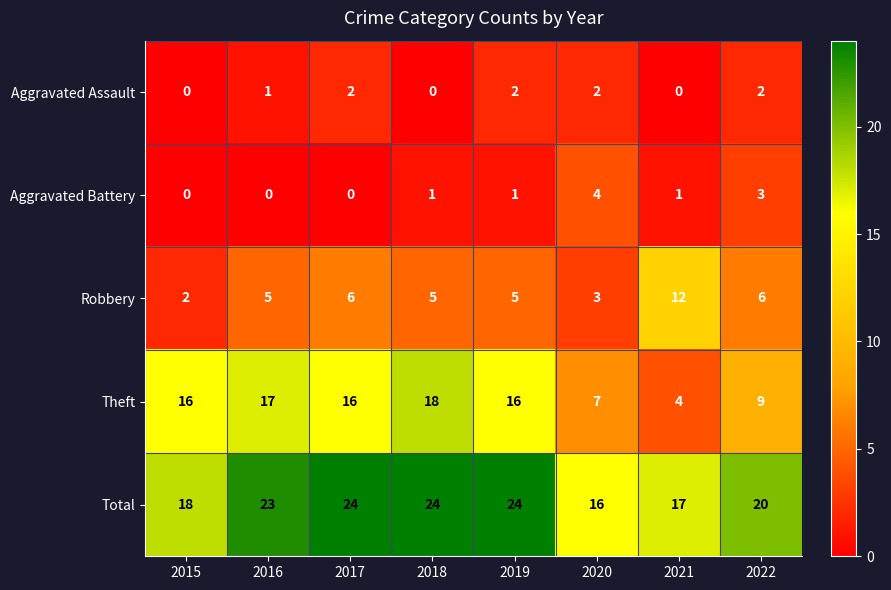

Which series has the largest total across all categories?

Total